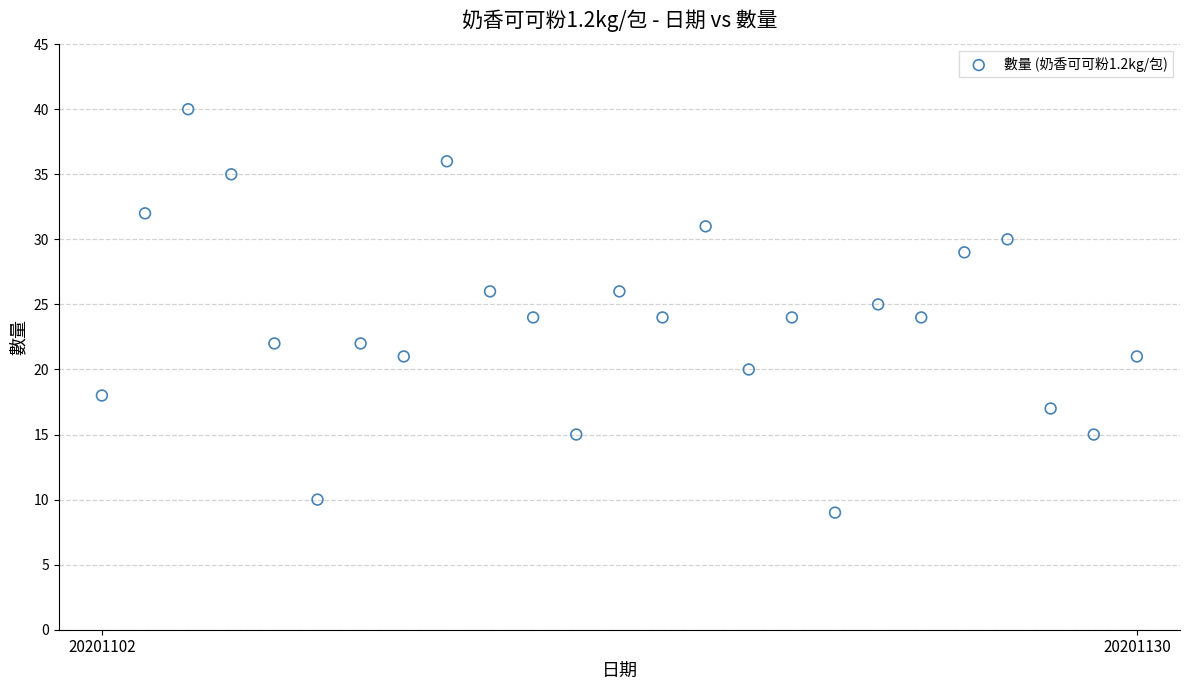

What is the range of X values (max minus min)?

24